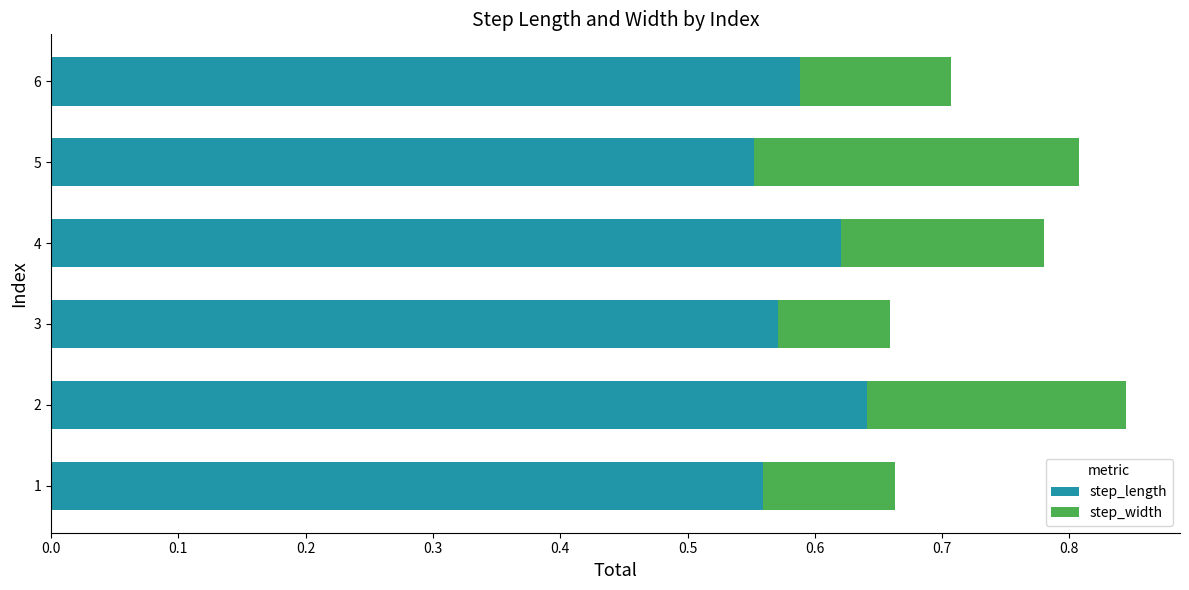

How many step_length values are between 0 and 1?

6